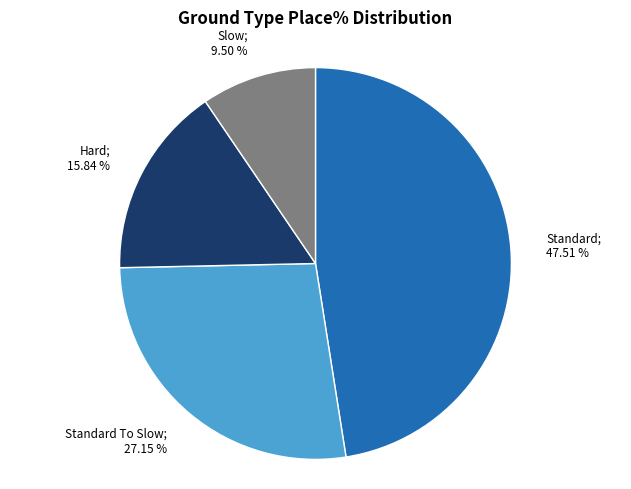

Is there a majority slice in this chart?

No